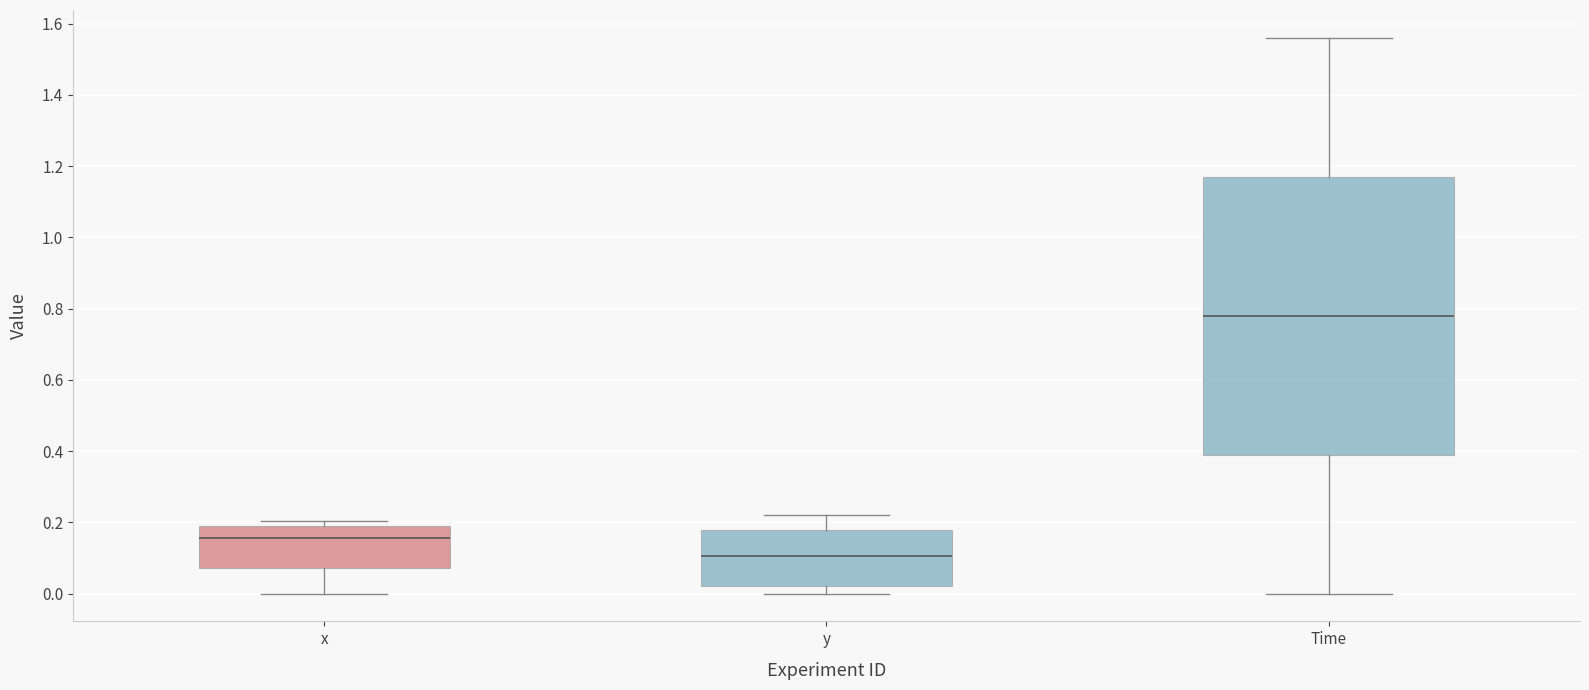

Which box's median line is the highest?

Time